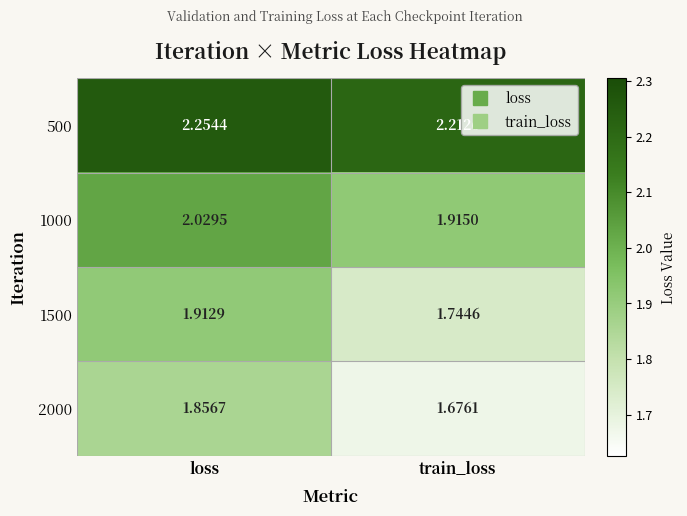

At which label is 1500 closest to 1?

train_loss